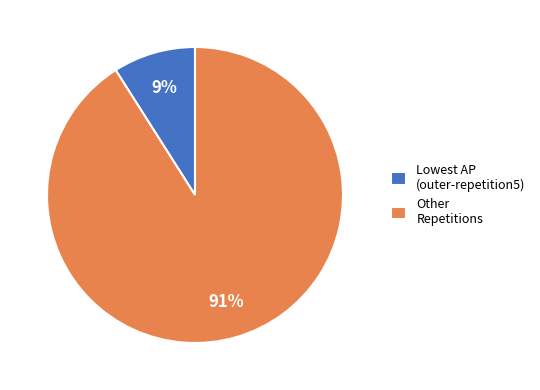

Does any single category account for the majority?

Yes